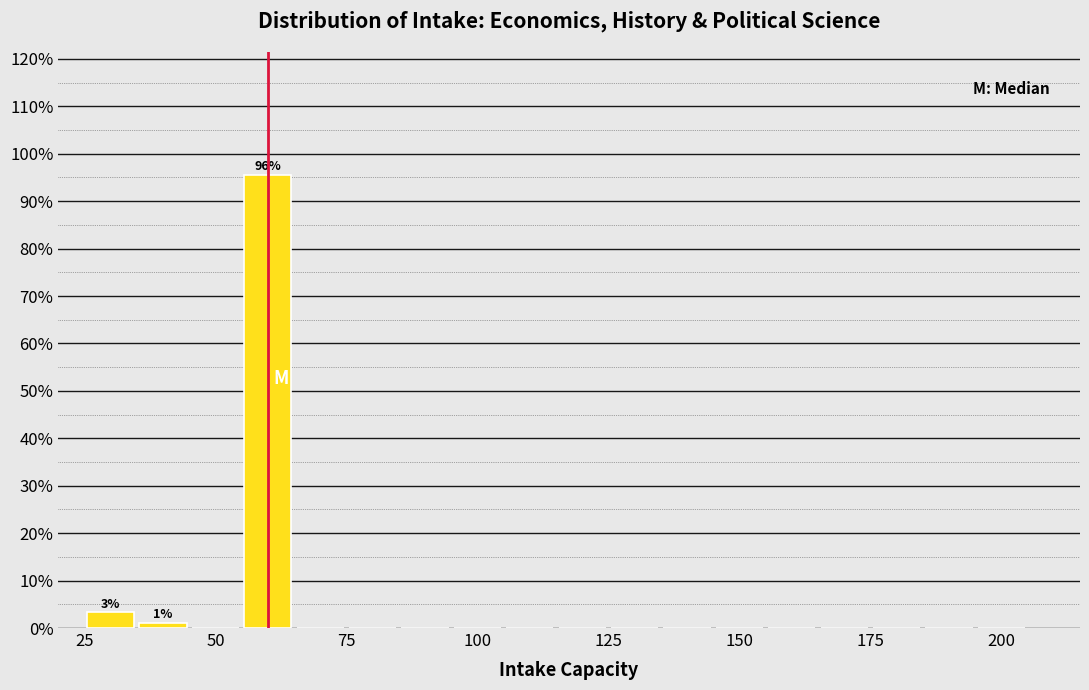

Around what value on the x-axis is the tallest bar? Give the approximate position of its centre, as read against the axis.

60